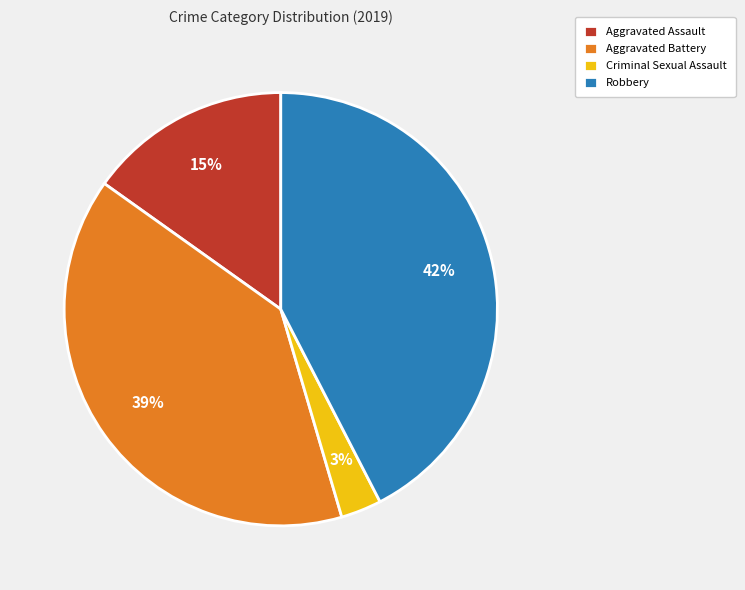

Does Aggravated Battery account for over 50% of the chart?

No